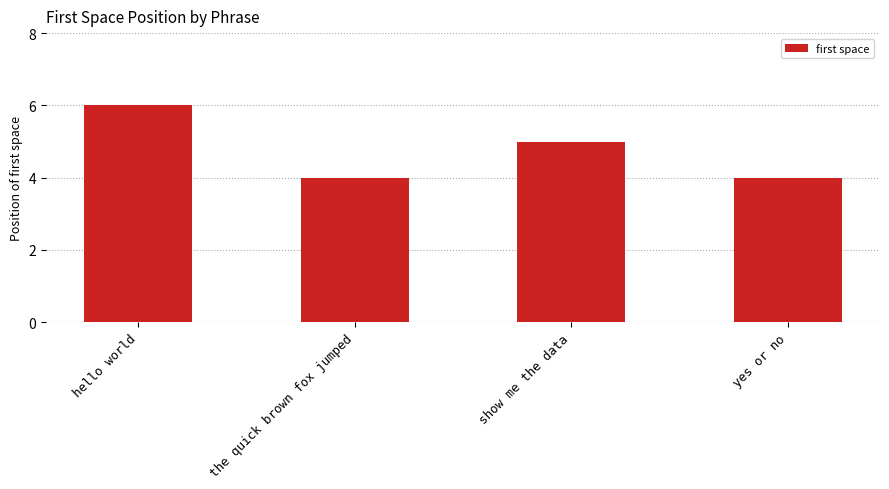

What is the difference between the second highest and second lowest values?

1